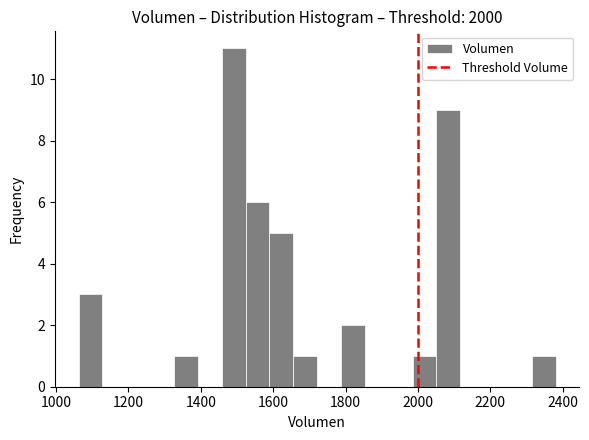

Read against the x-axis, roughly where is the centre of the tallest bar?

1500